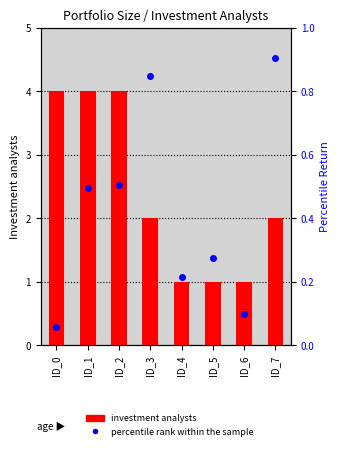

How many data points in Investment analysts are less than 2?

3